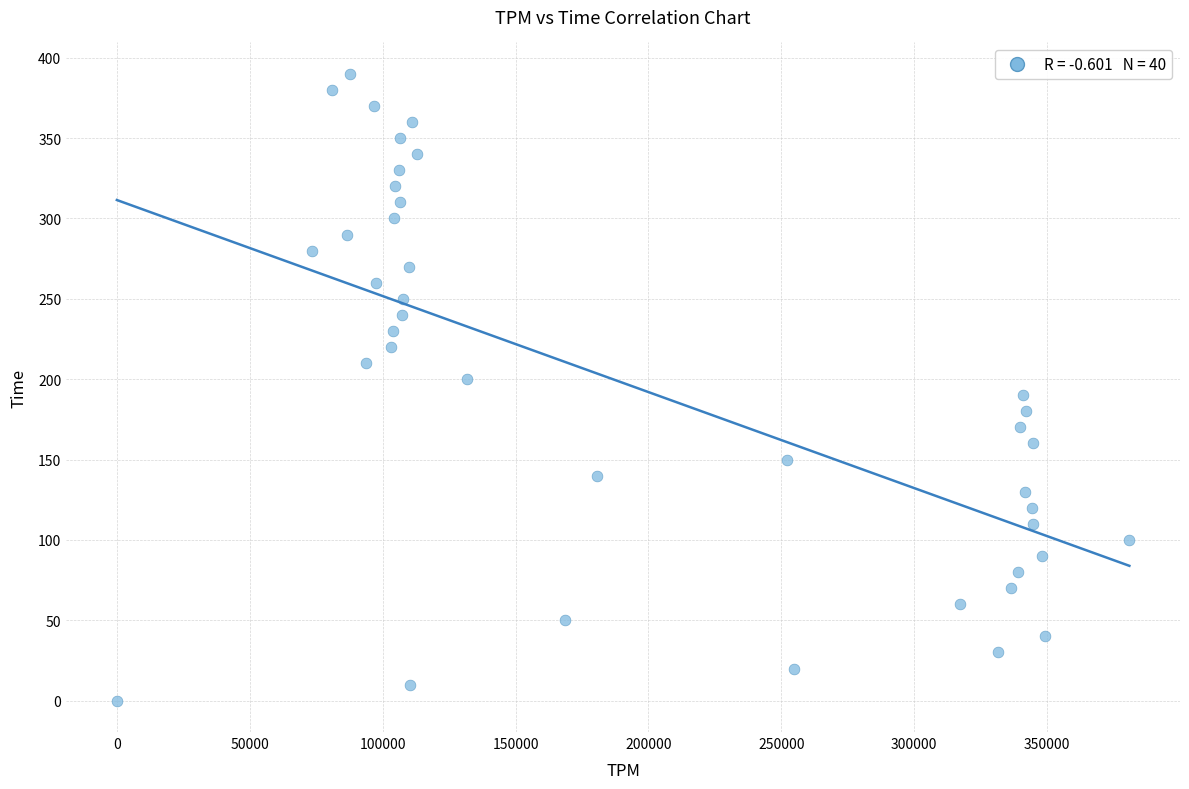

What is the range of X values (max minus min)?

380916